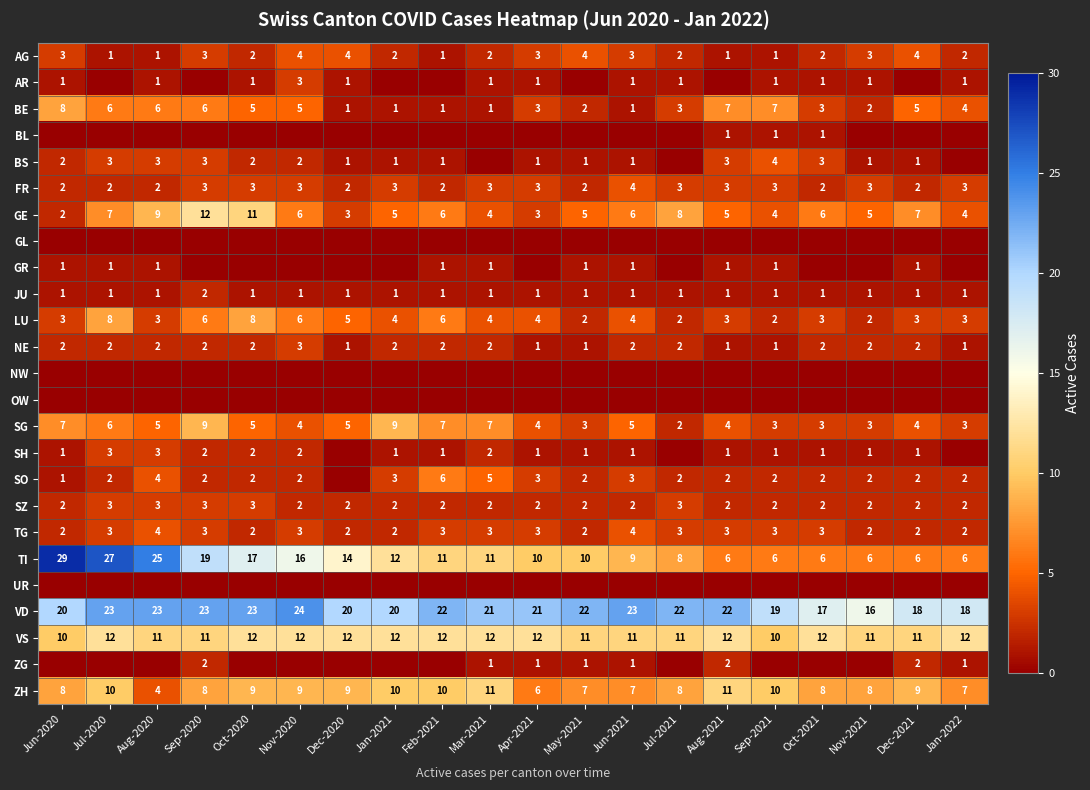

How many values in the SZ series exceed 2?

5